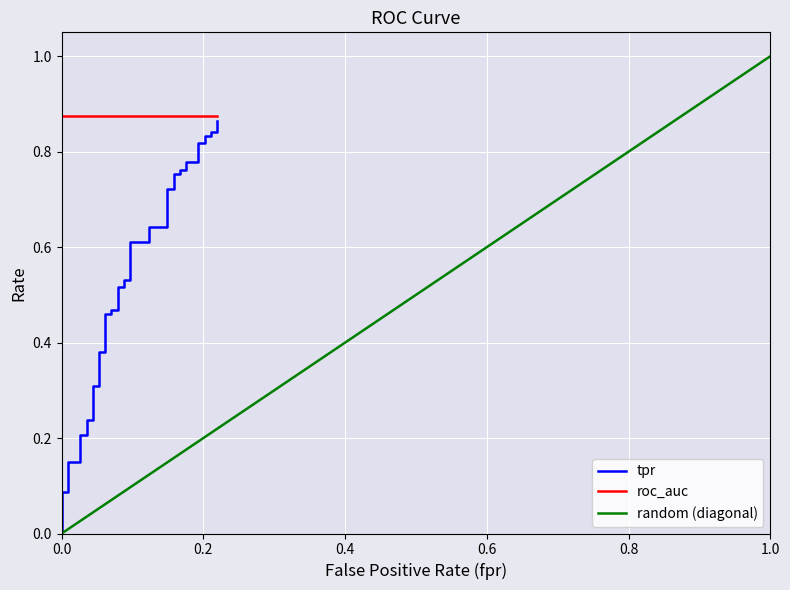

Is it true that fpr equals 0.2 at 35?

True